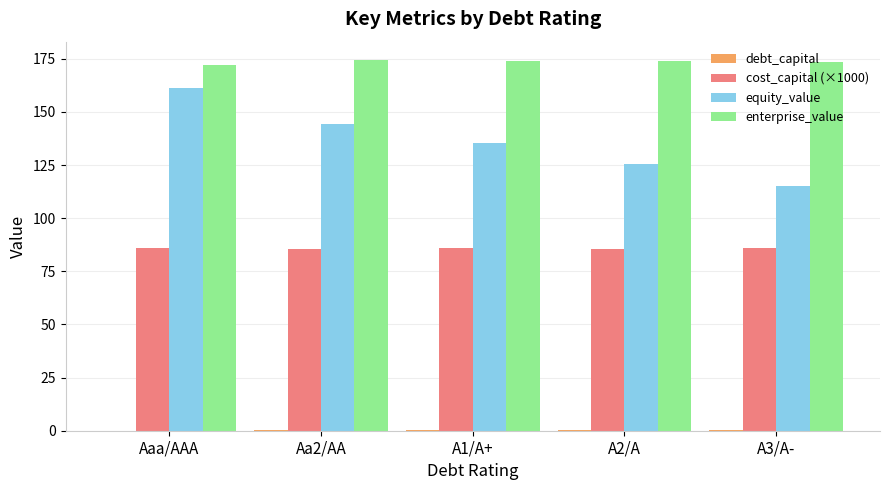

Is the value of enterprise_value at A3/A- greater than the value of cost_capital (×1000) at Aaa/AAA?

Yes